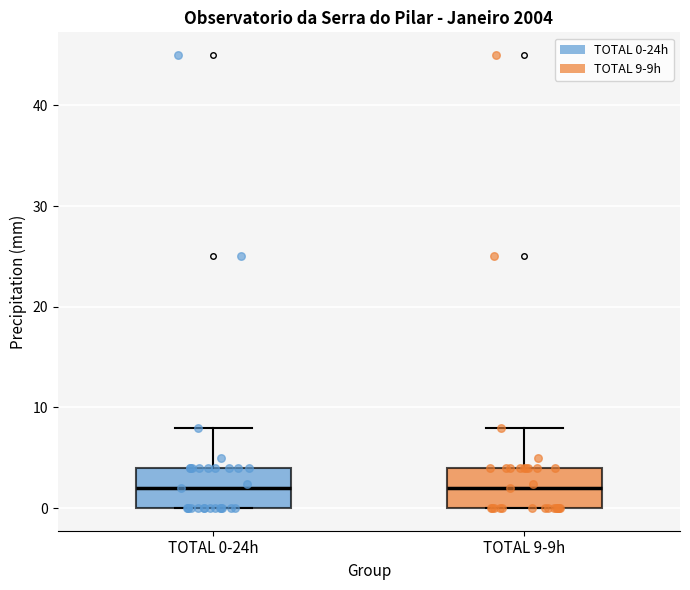

Reading left to right, read every box against the y-axis: the position of its median line, the range the box covers, and the ends of its whiskers. The values are not printed on the chart, so give them approximately, as read against the axis.

TOTAL 0-24h: median 2, box 0 to 4, whiskers 0 to 8
TOTAL 9-9h: median 2, box 0 to 4, whiskers 0 to 8